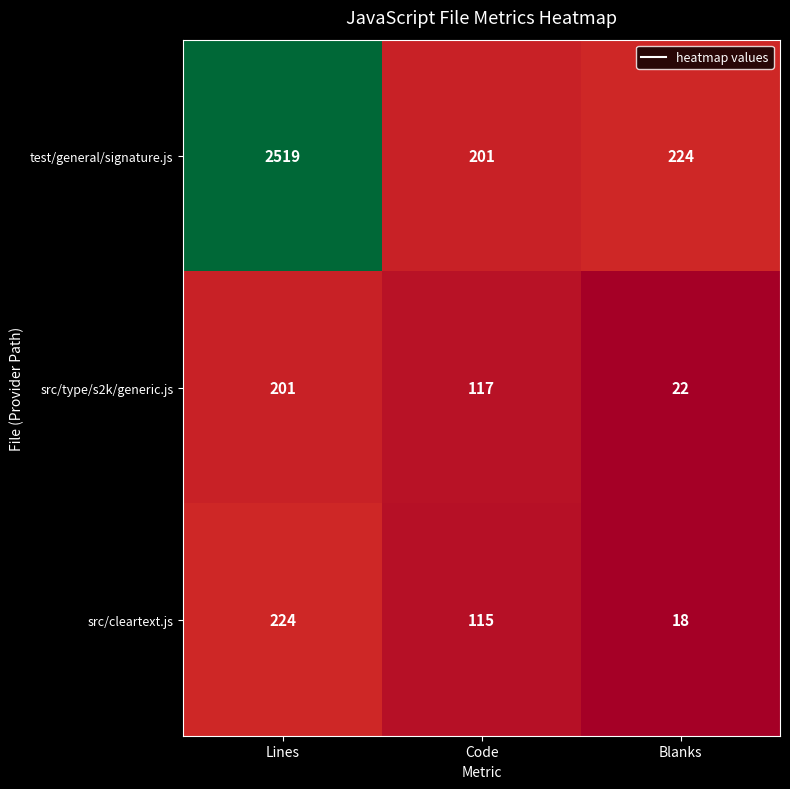

At which category is the sum across all series the highest?

Lines